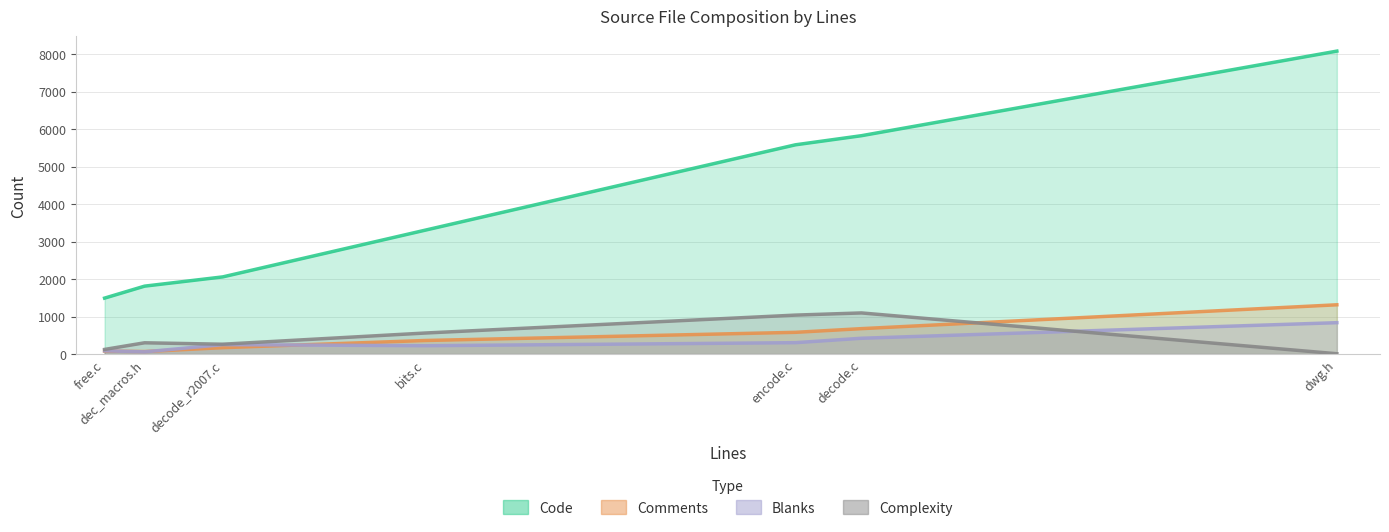

Rank the categories by Complexity value from lowest to highest.

dwg.h, free.c, decode_r2007.c, dec_macros.h, bits.c, encode.c, decode.c